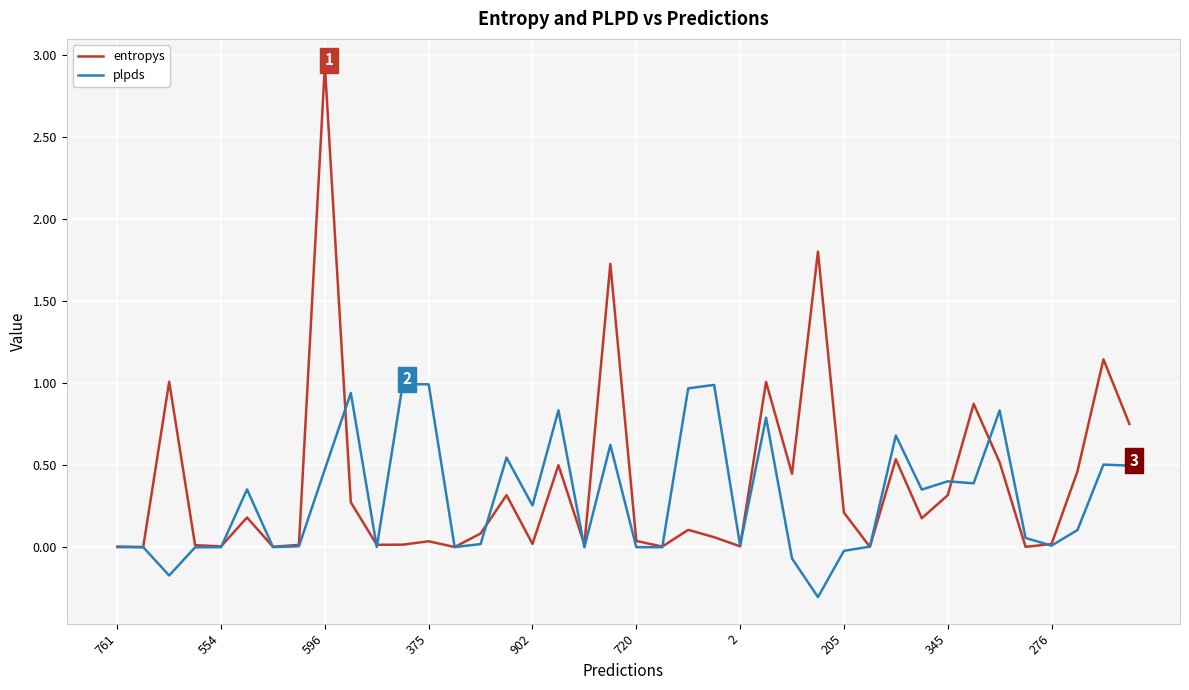

Which series has the widest spread of values?

entropys